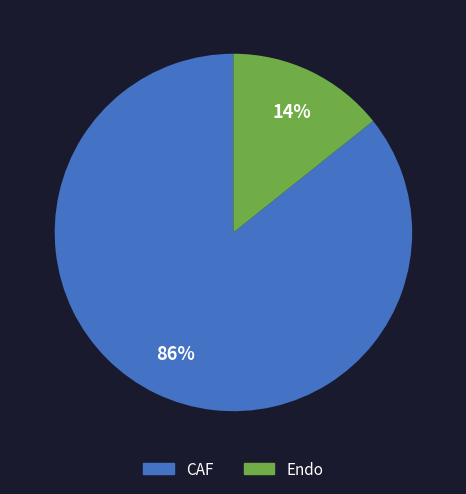

Which slice represents more than half of the pie?

CAF